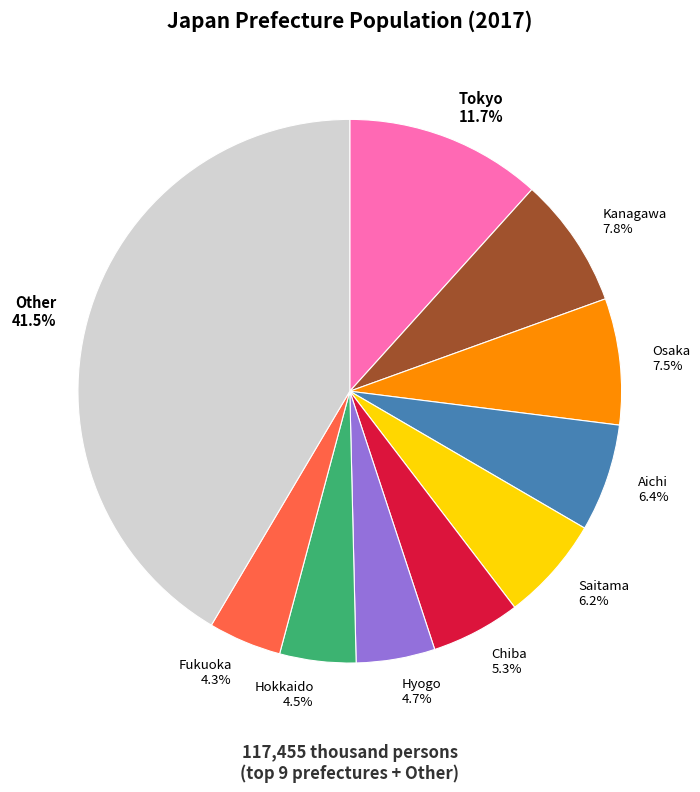

Is the sum of Tokyo and Other greater than half?

Yes